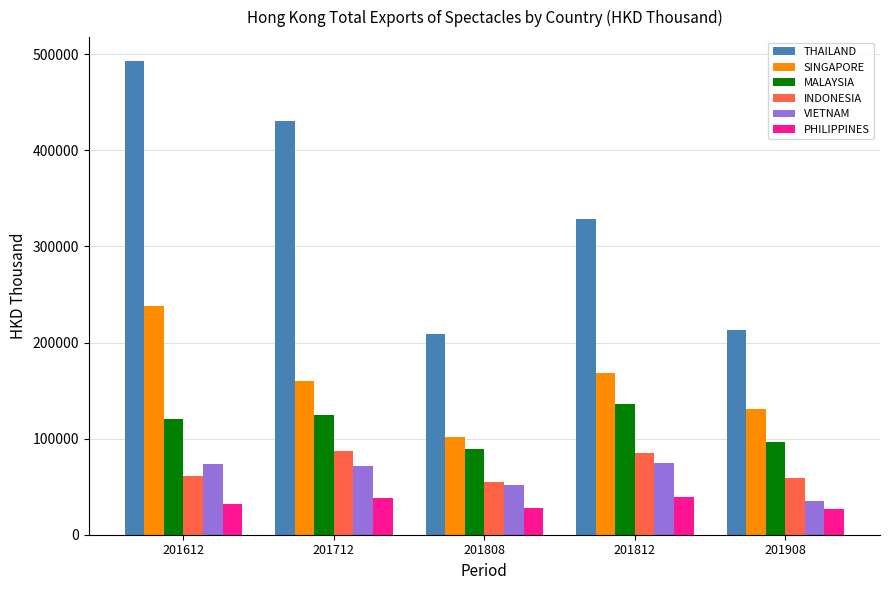

The PHILIPPINES series shows 12056.4 at 201808. True or false?

False